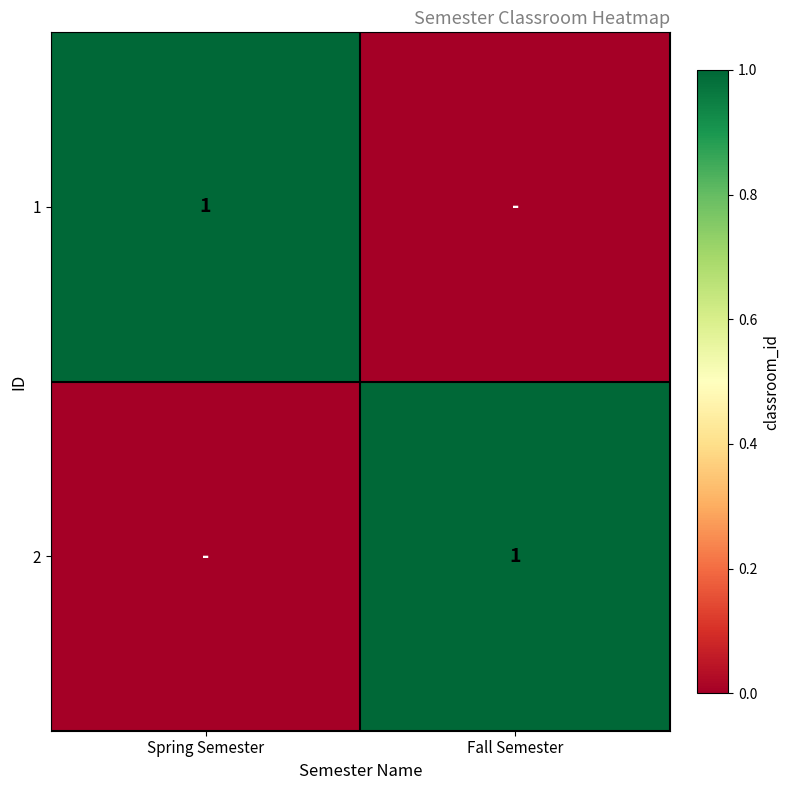

How many categories are shown in the chart?

2